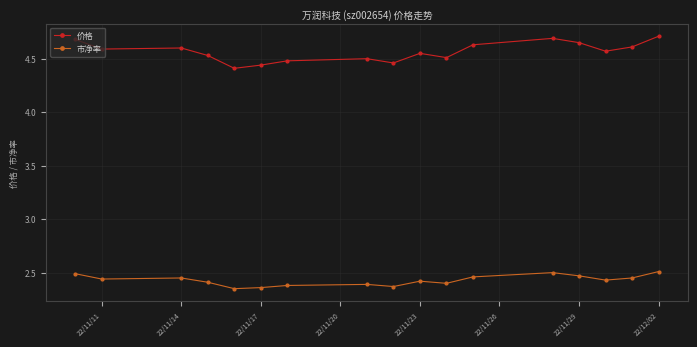

Which series has the widest spread of values?

价格